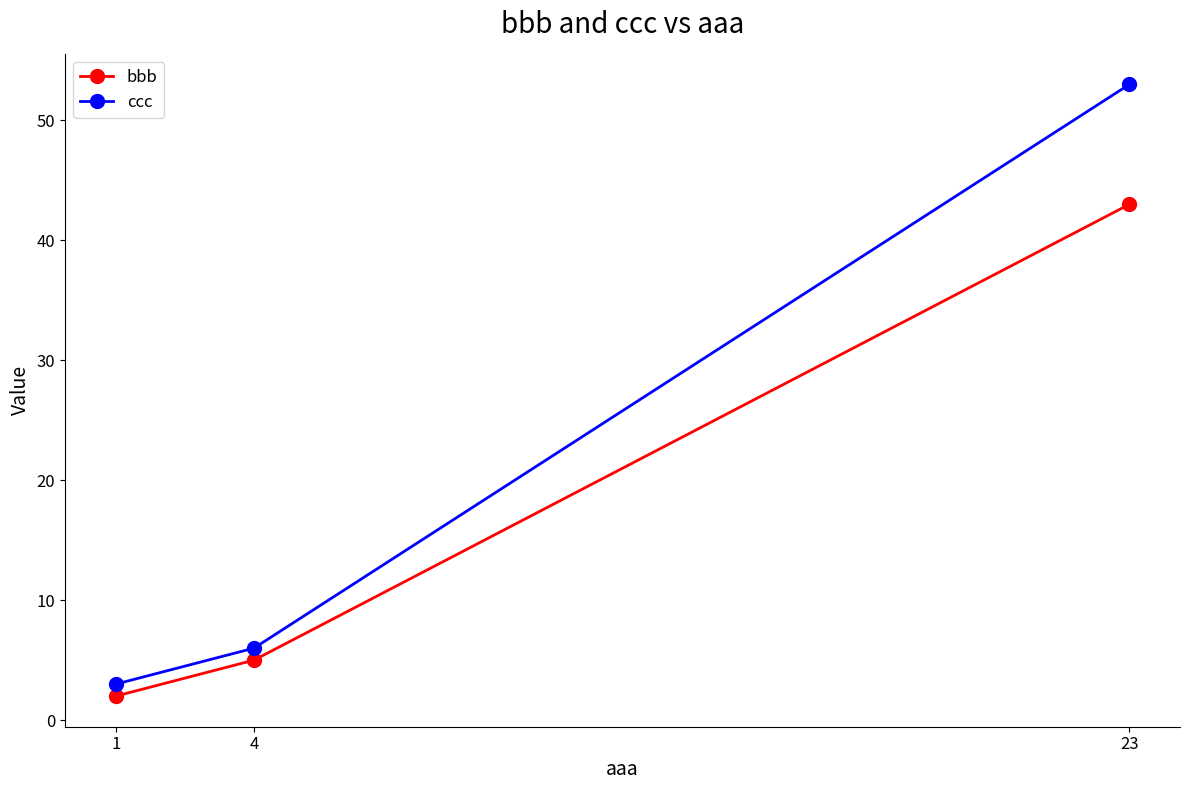

How many distinct data groups are displayed?

2